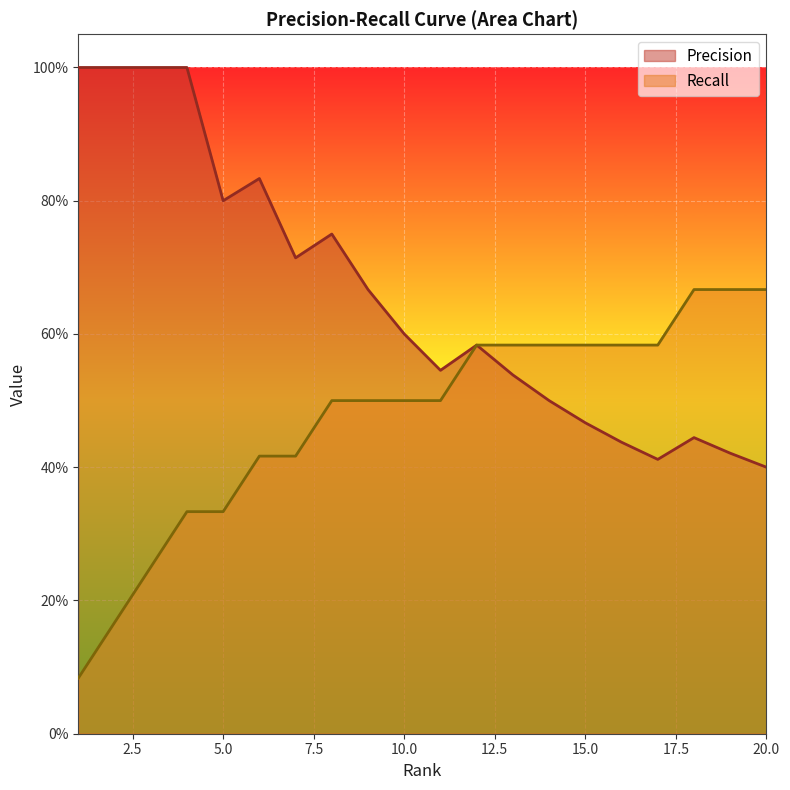

Count the Recall values in the range 0 to 1.

20